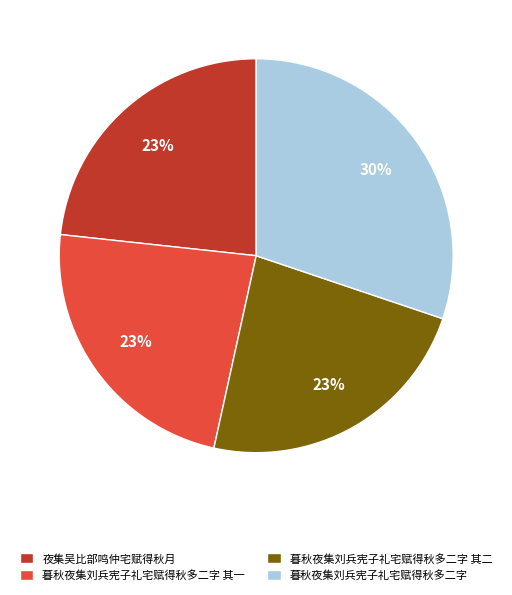

Do 夜集吴比部鸣仲宅赋得秋月 and 暮秋夜集刘兵宪子礼宅赋得秋多二字 其一 together represent more than half of the pie?

No